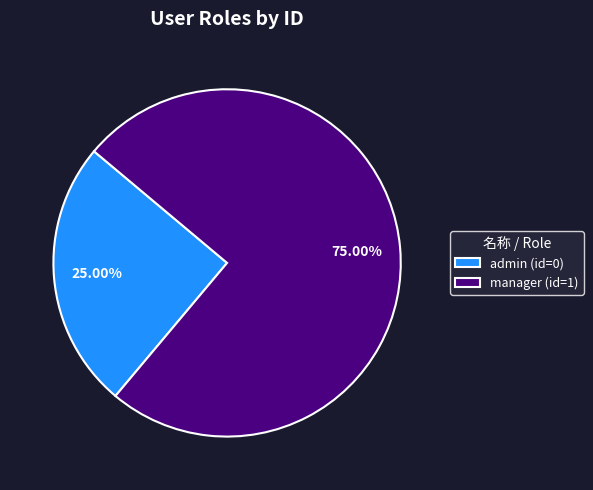

What is the largest slice in the pie chart?

manager